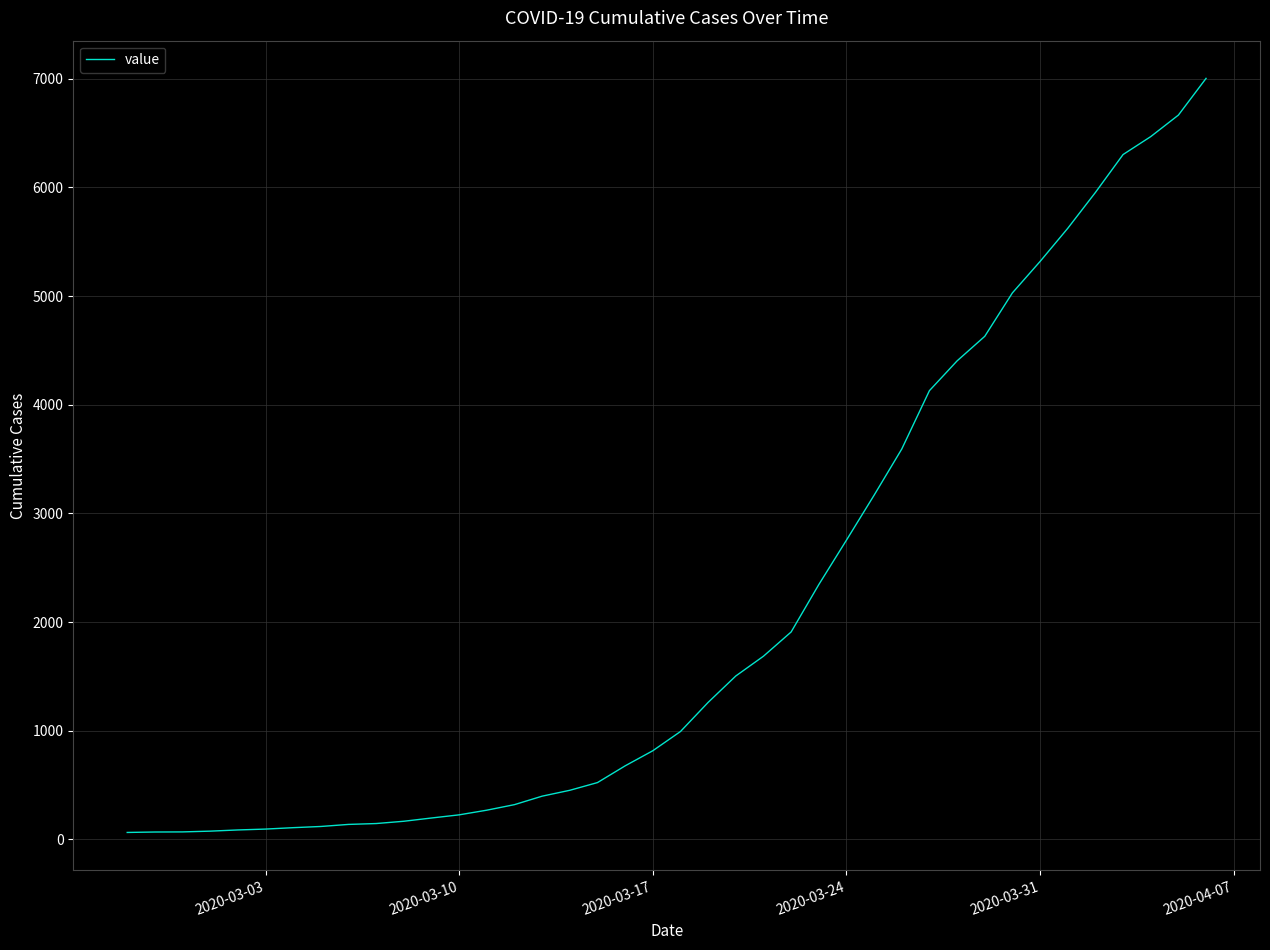

What is the greatest value displayed?

7004